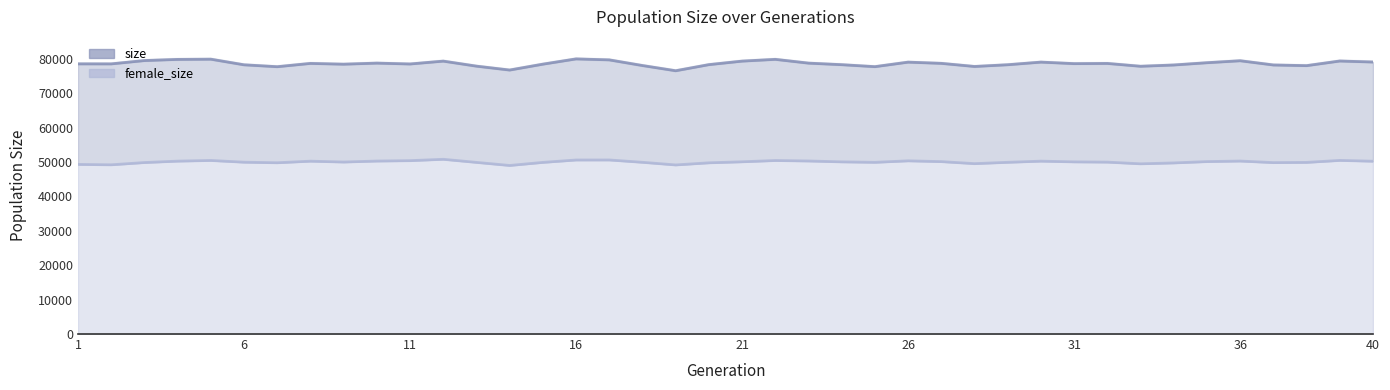

What is the value of the size point at the 1st from the left?

78528